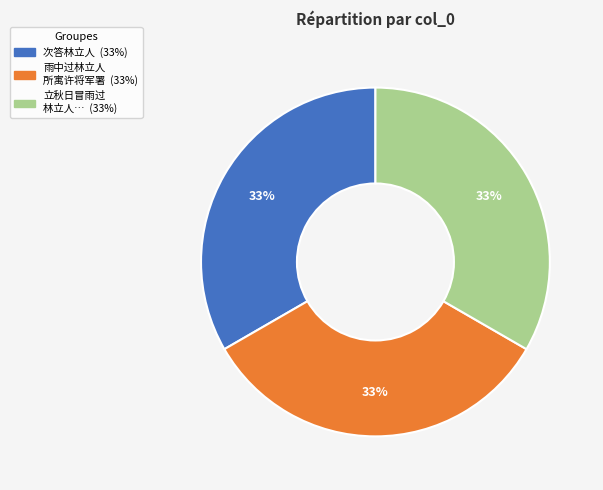

Is there any slice that represents more than half of the pie?

No